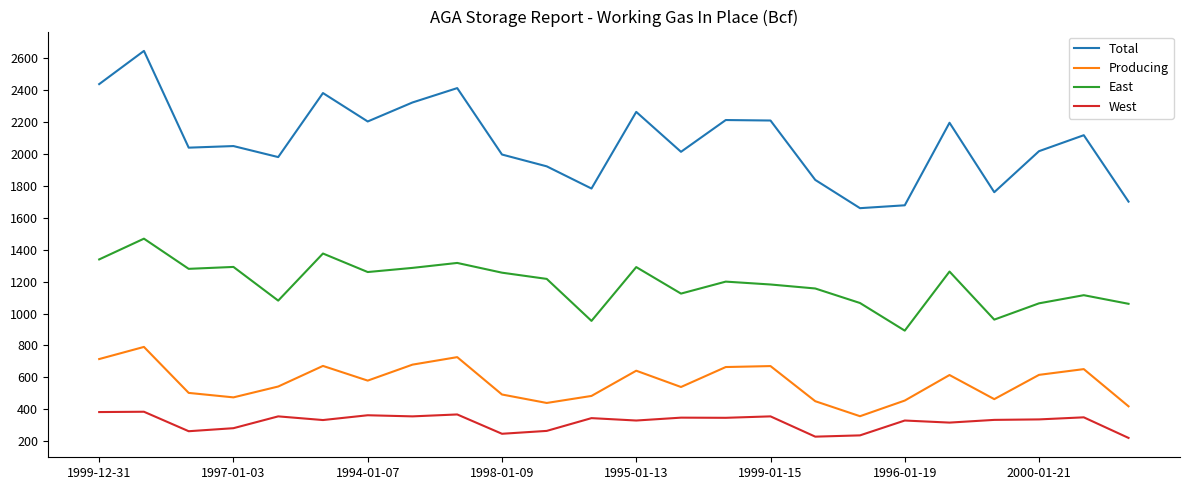

Which series has the largest range (max minus min)?

Total